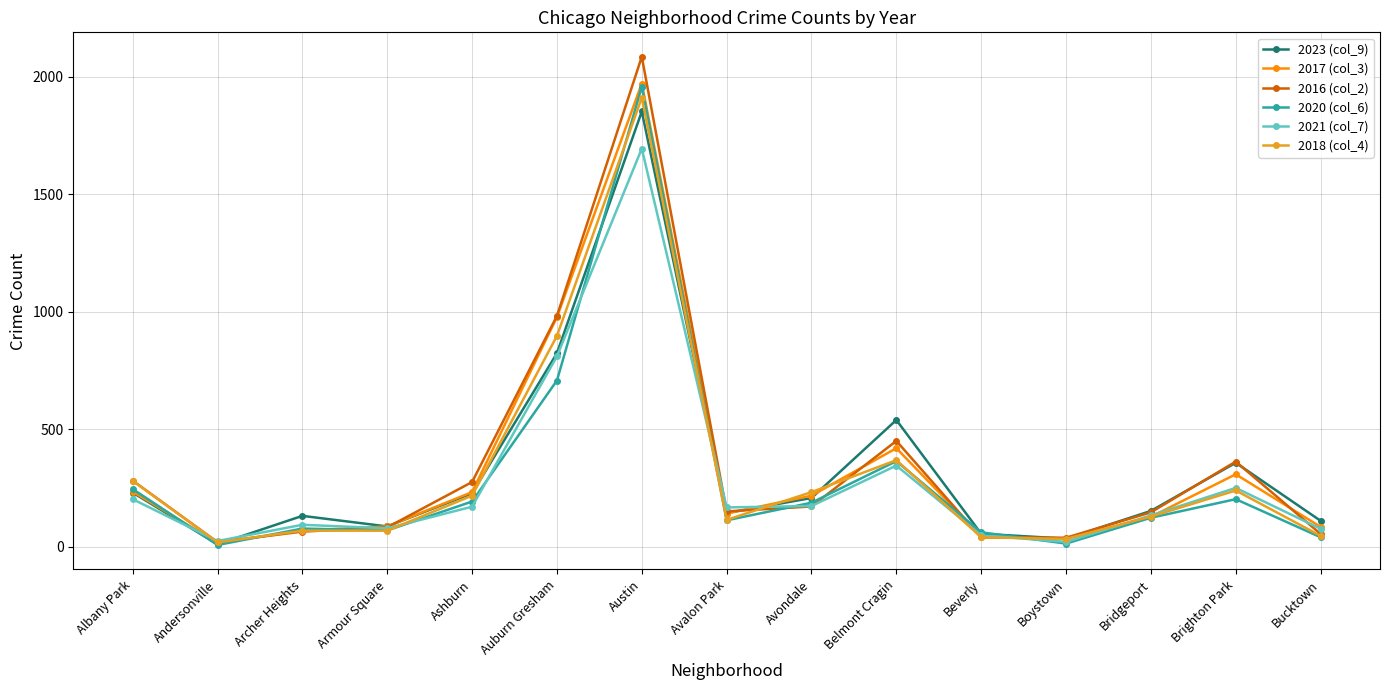

Count the number of data series in this chart.

6